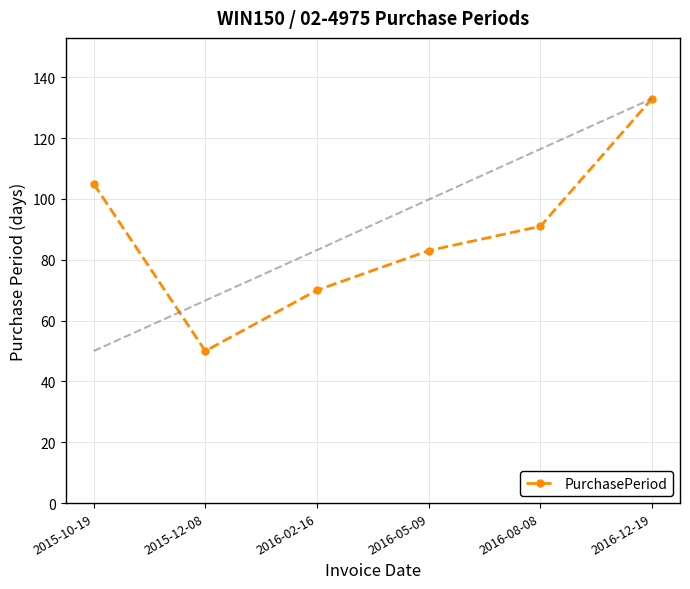

Where does the data first go above 91?

2015-10-19